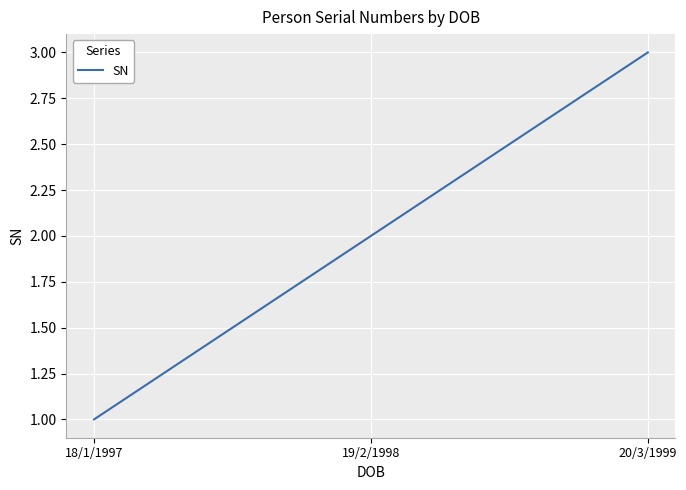

What is the difference between the maximum and minimum values?

2